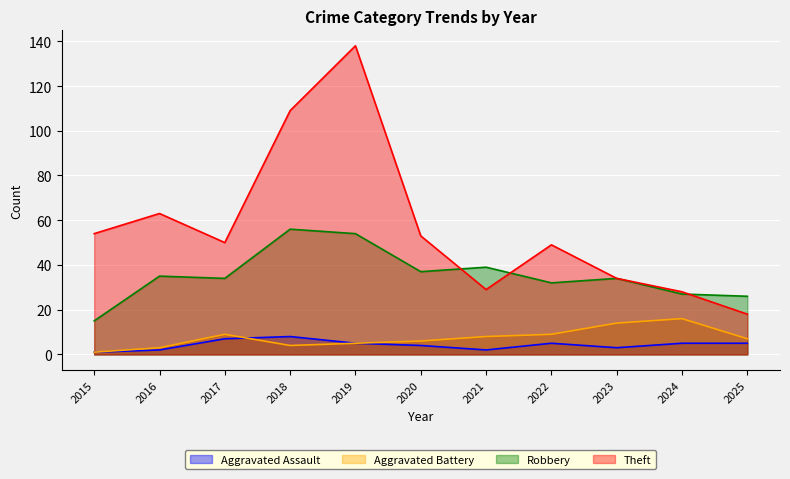

What is the value of the Aggravated Assault point at the 5th from the left?

5